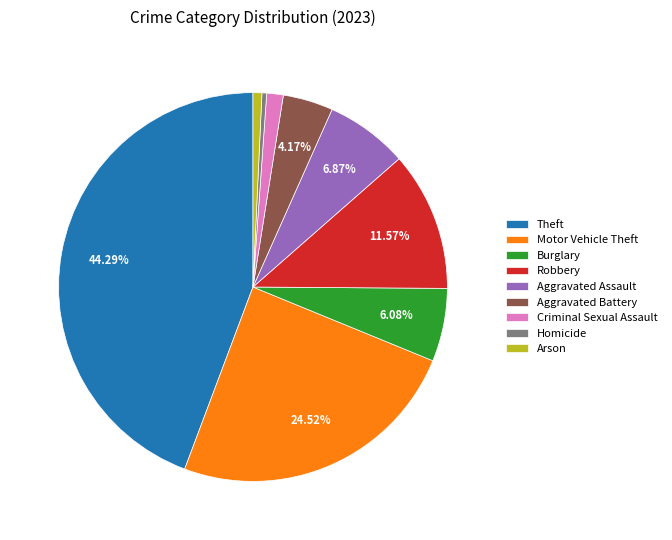

Do Criminal Sexual Assault and Aggravated Assault together represent more than half of the pie?

No